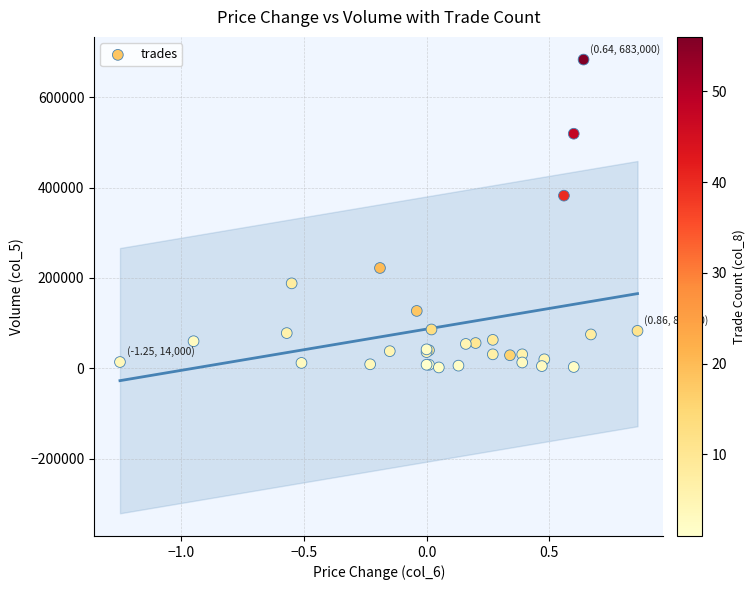

What Y value in the scatter plot is closest to 342500?

382000